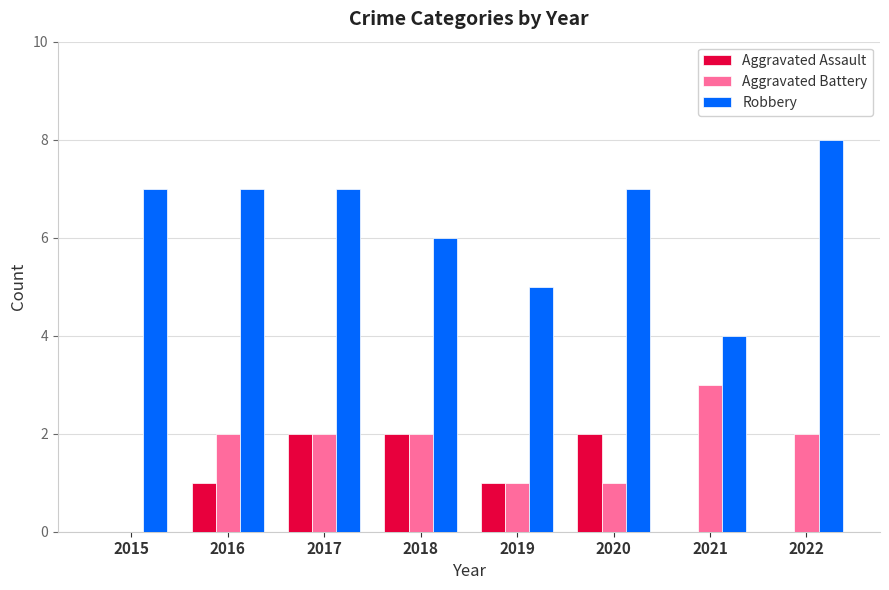

How many data points does each series have?

8